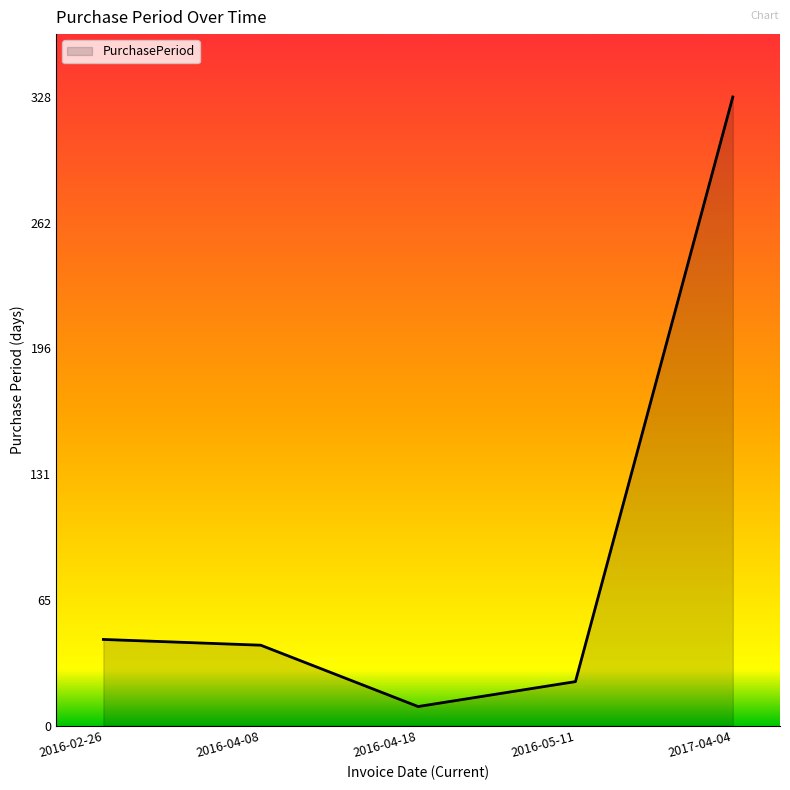

Which category has the lowest value across all series?

2016-04-18